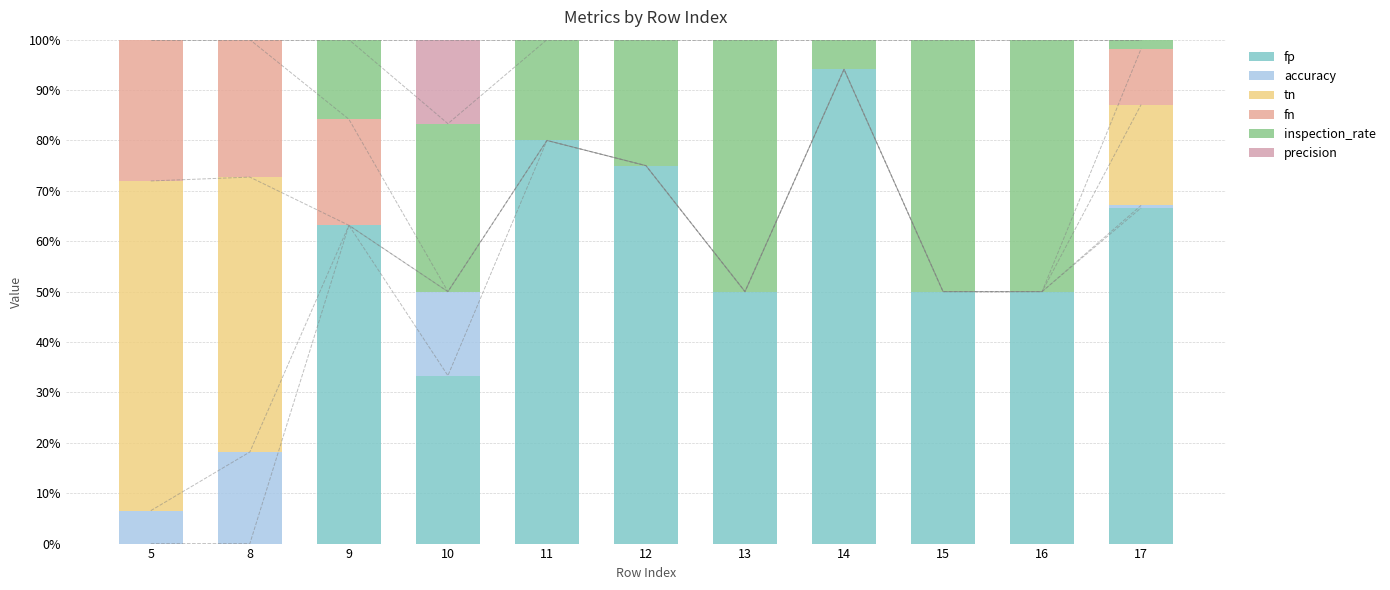

What value does the inspection_rate series have at 10?

33.3